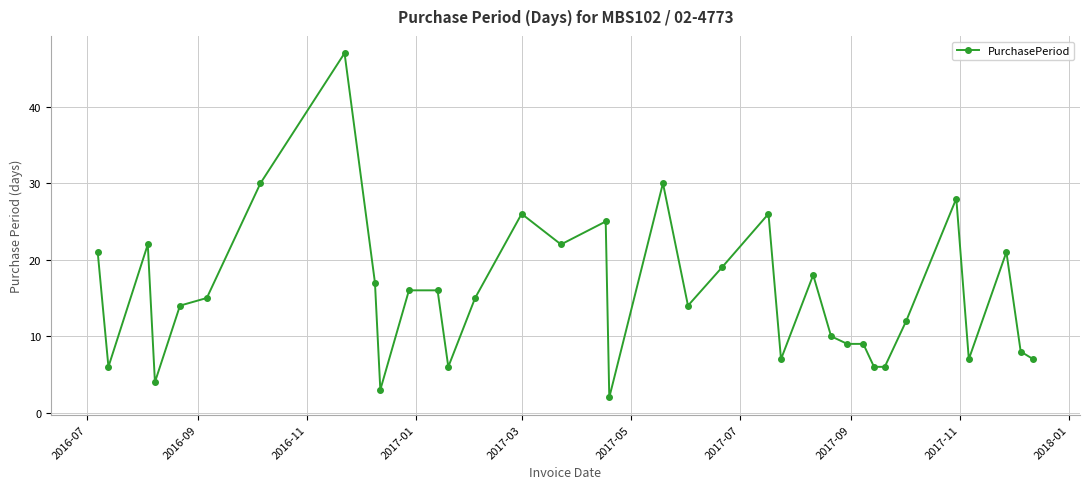

What is the greatest value displayed?

47